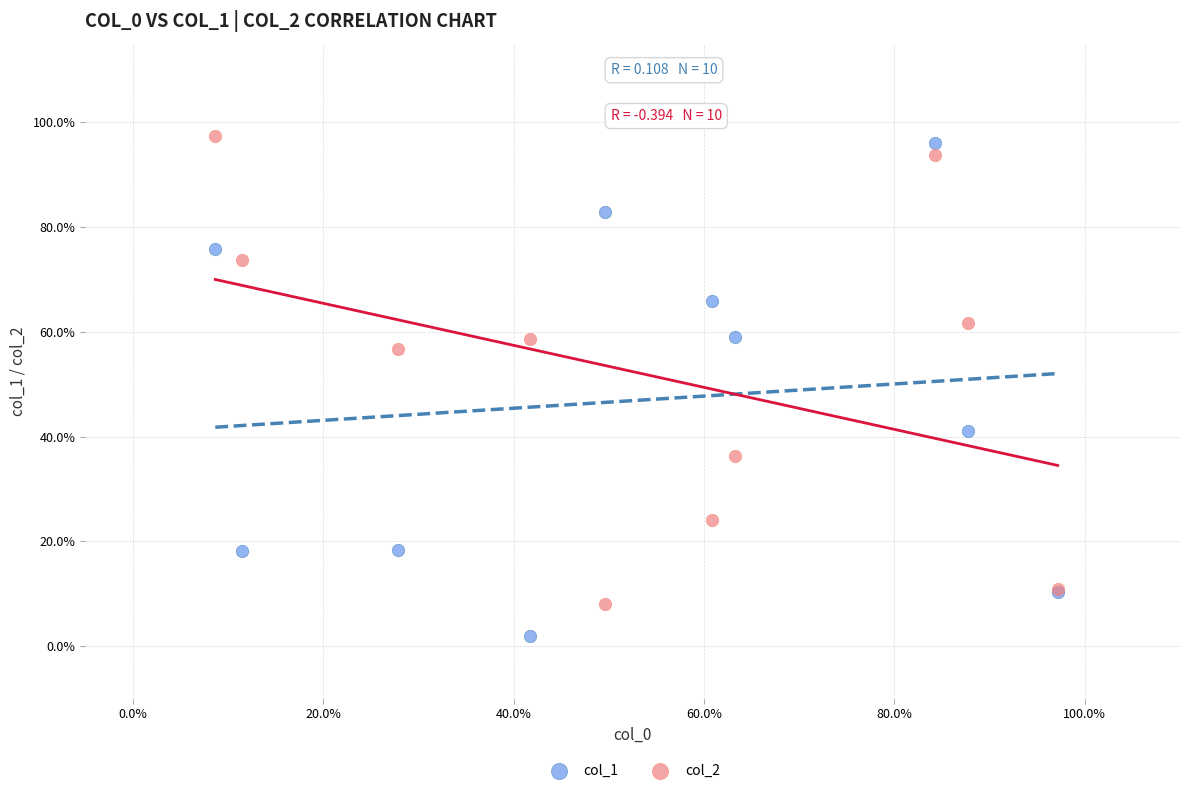

What are all the series names shown in the legend?

col_1, col_2